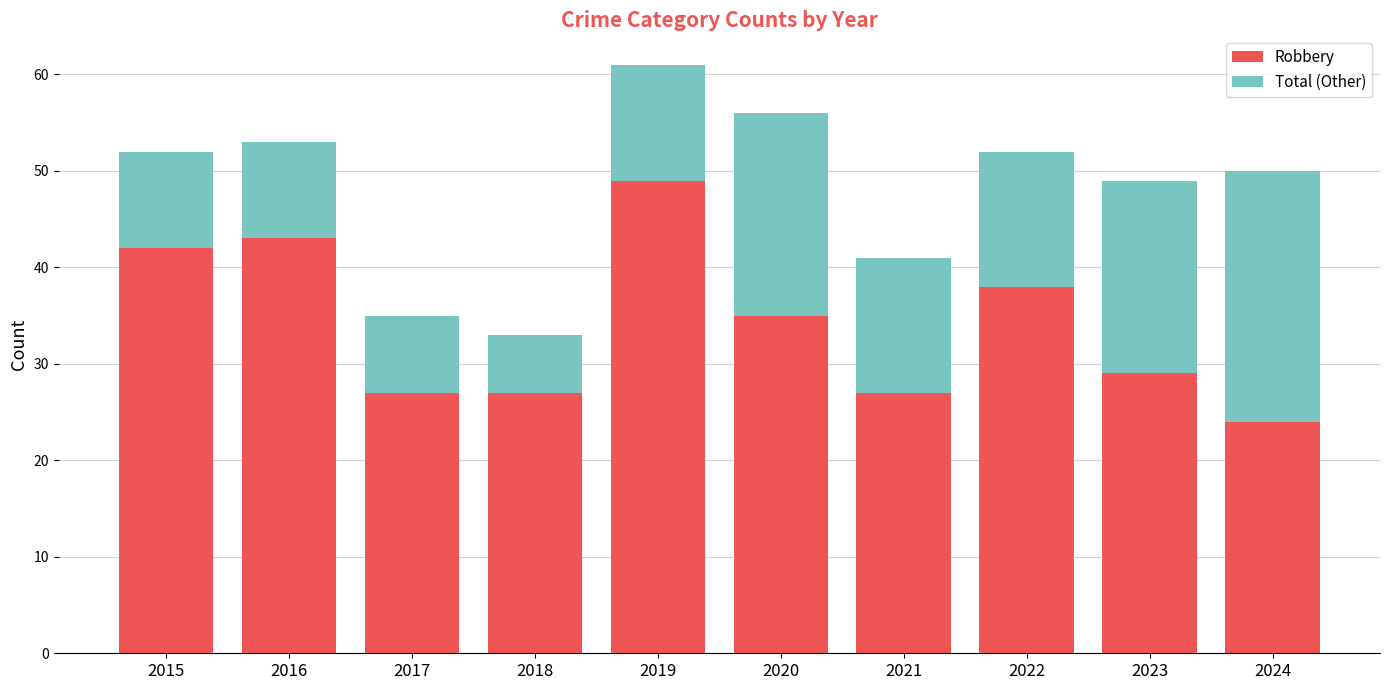

What is the highest value of the Robbery series?

49